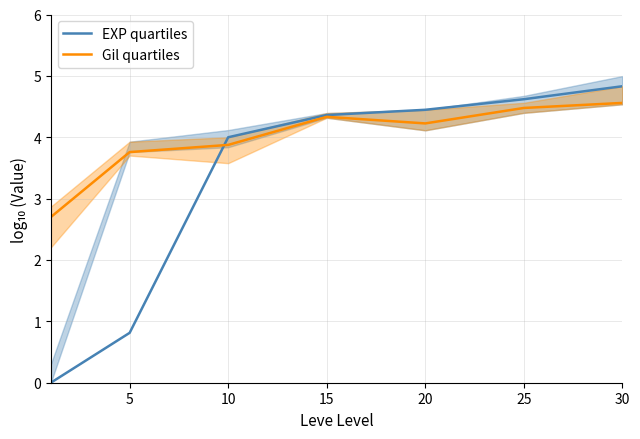

Reading right to left, what are all the values shown in this chart?

EXP quartiles: 4.8	4.6	4.4	4.4	4.0	0.8	0.0
Gil quartiles: 4.6	4.5	4.2	4.3	3.9	3.8	2.7